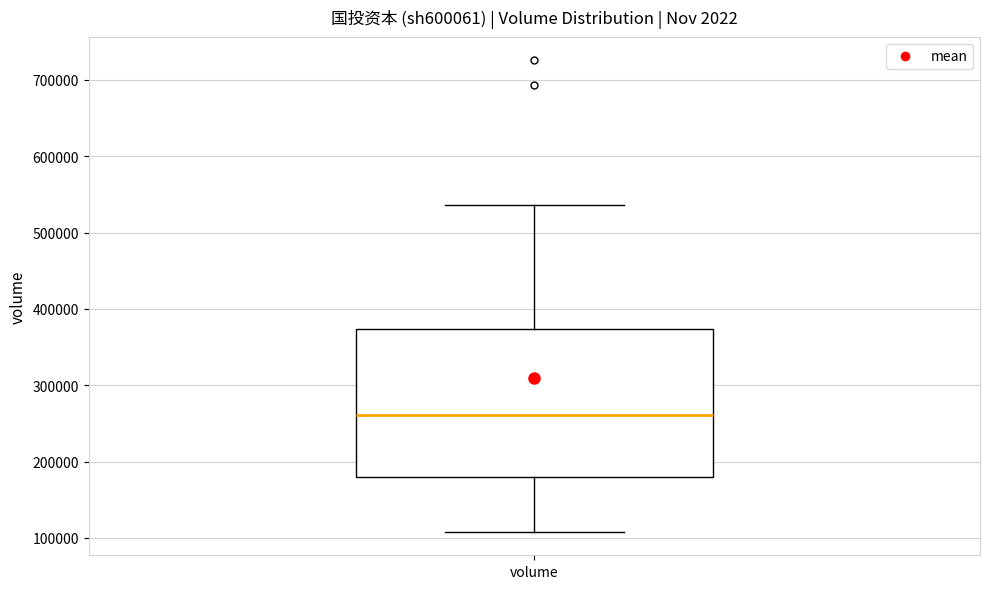

Read this box plot against the y-axis: the position of the median line, the range covered by the box, and the ends of both whiskers. The values are not printed on the chart, so give them approximately, as read against the axis.

median 260000, box 180000 to 370000, whiskers 110000 to 540000